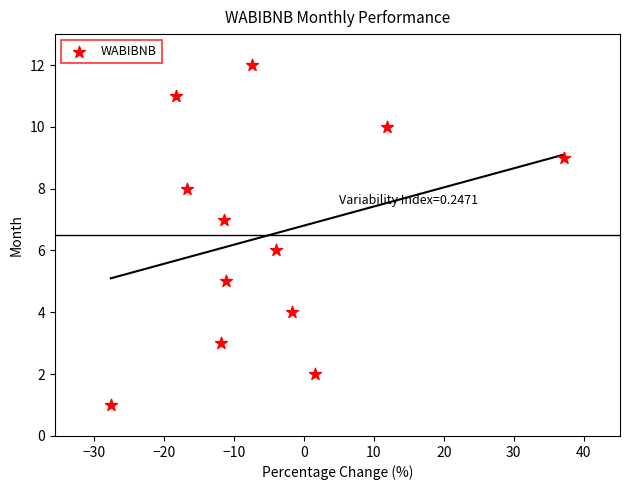

What is the range of Y values (max minus min)?

11